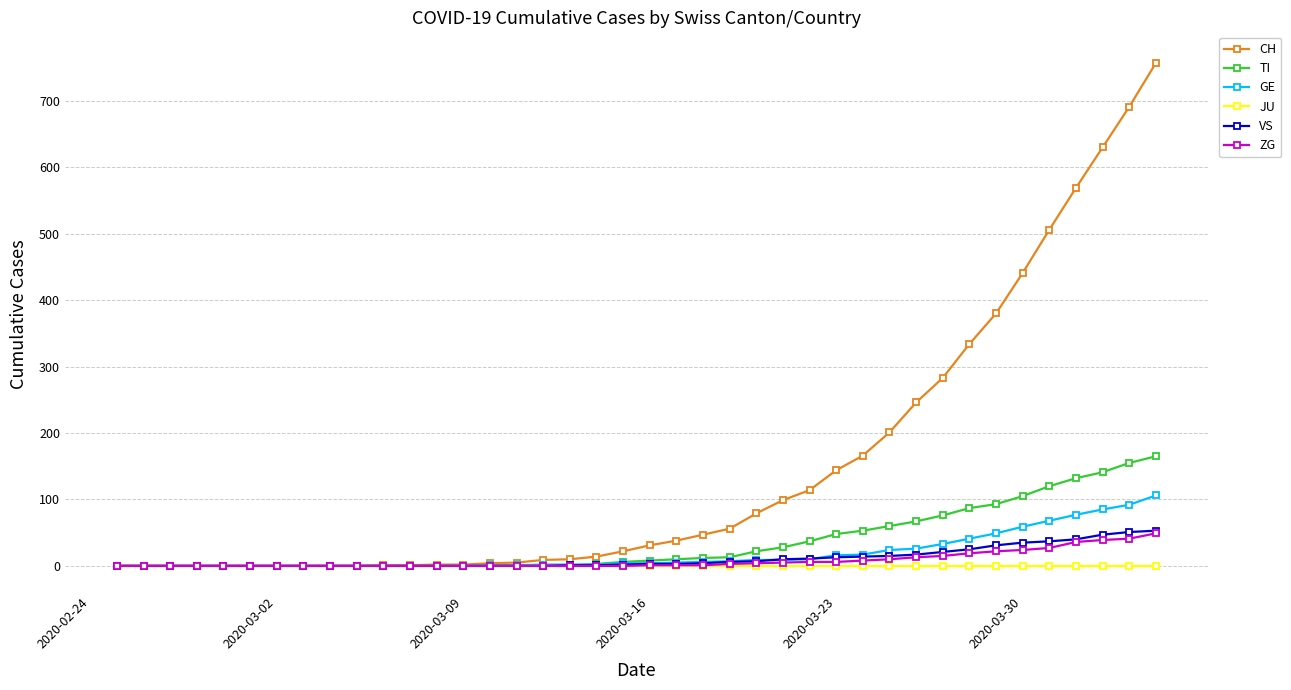

Does the chart display data point markers on the line(s)?

Yes